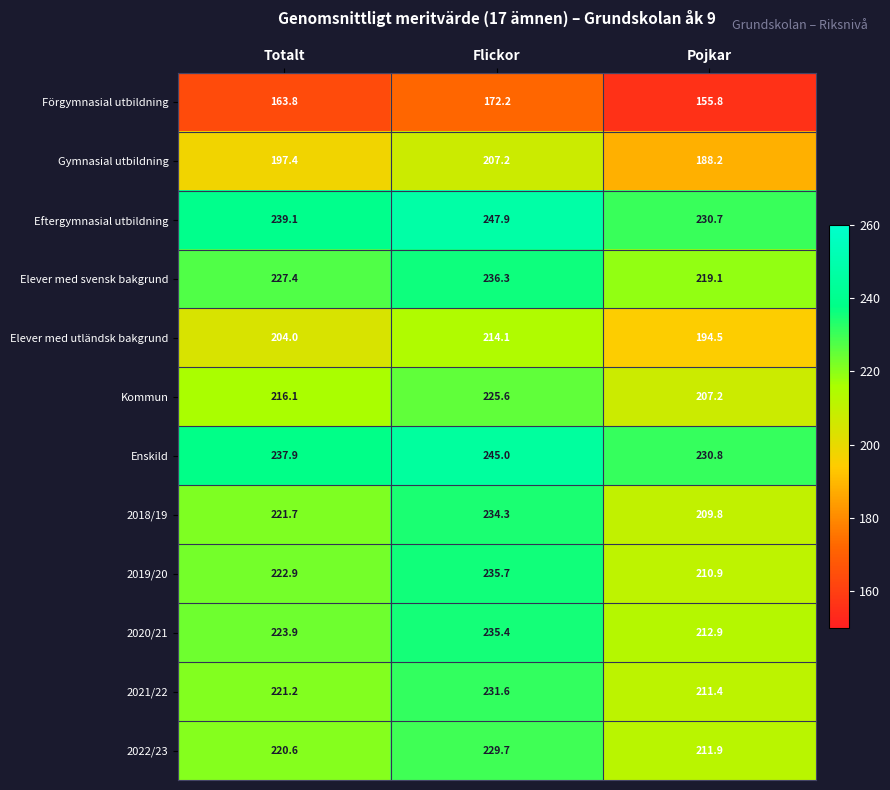

Is it true that Elever med svensk bakgrund equals 65.5 at Totalt?

False